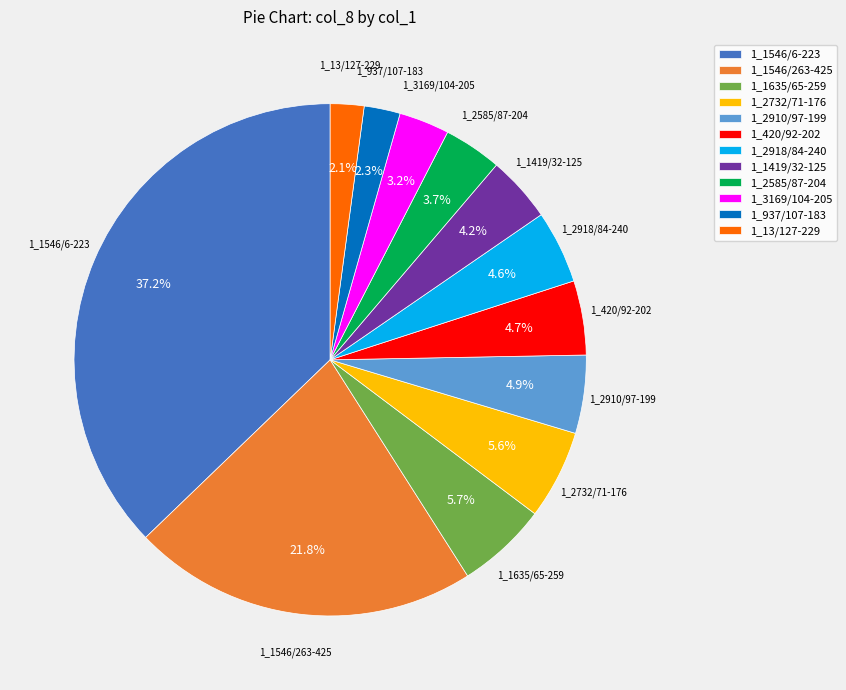

What percentage is the 1_2910/97-199 slice, to the nearest percent?

5%